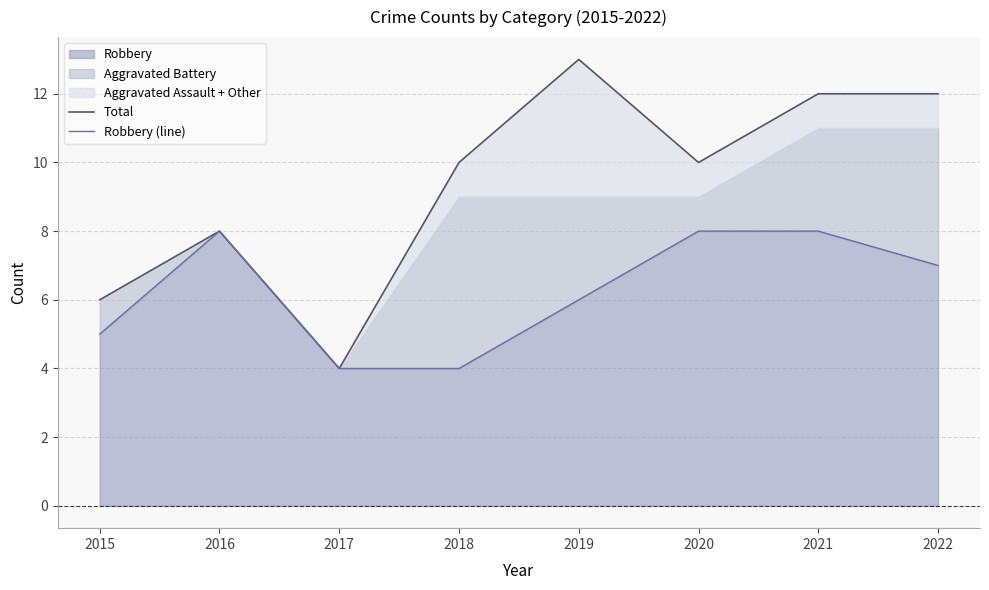

Between 2018 and 2019, which series saw the biggest shift?

Total